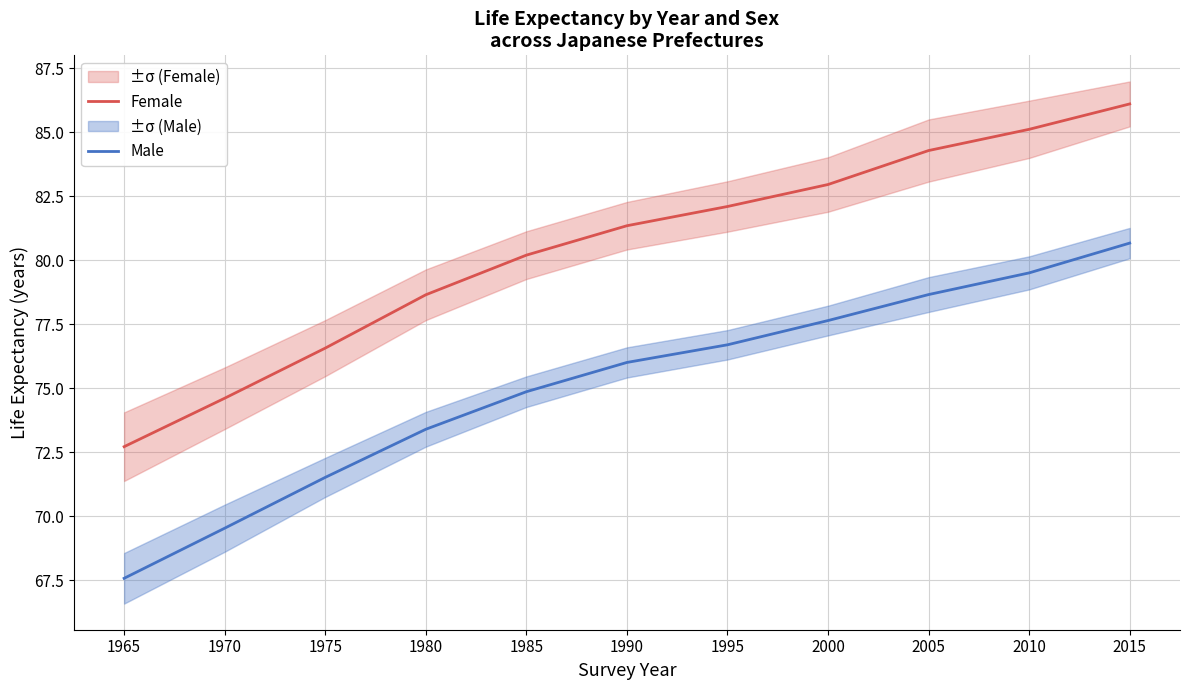

What is the minimum value shown in the chart?

67.6